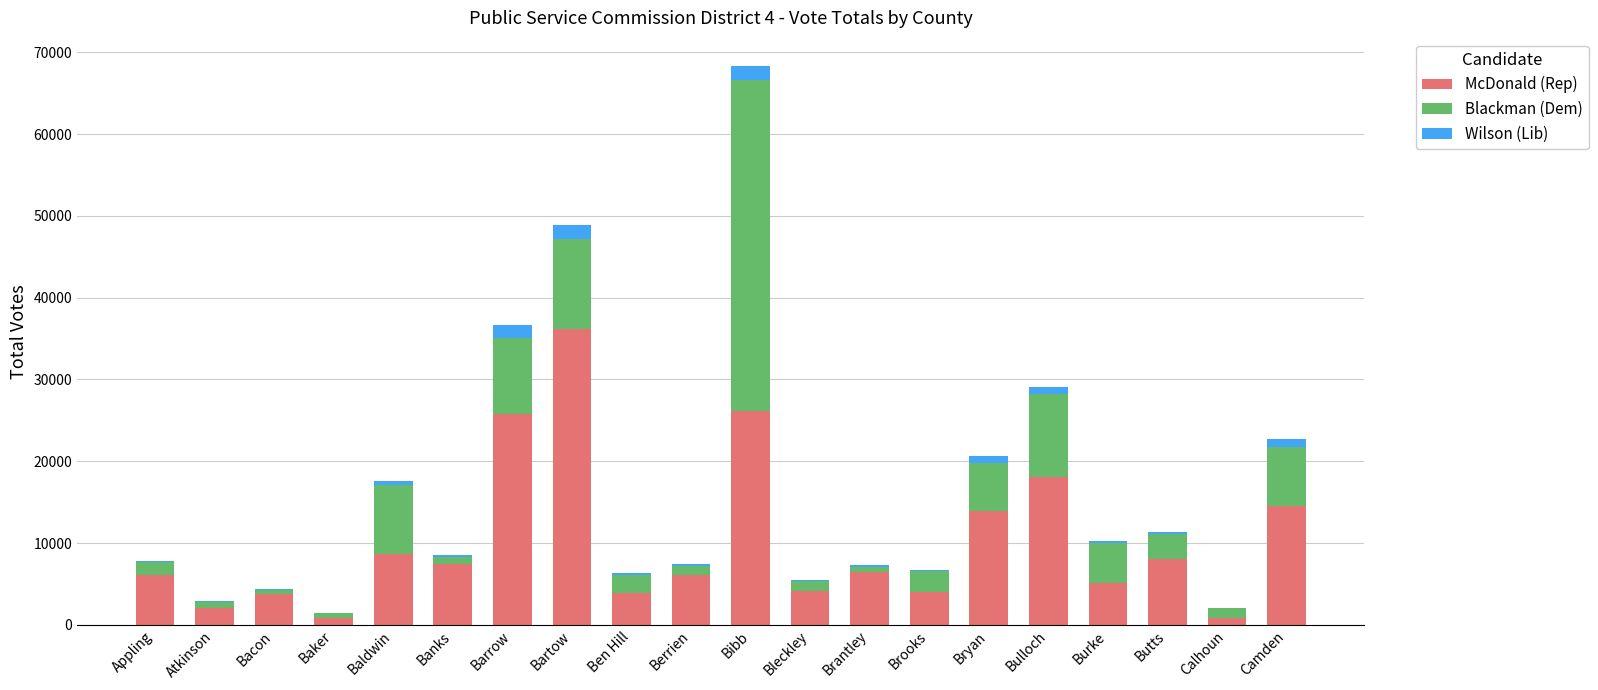

Is it true that McDonald (Rep) equals 6053 at Appling?

True